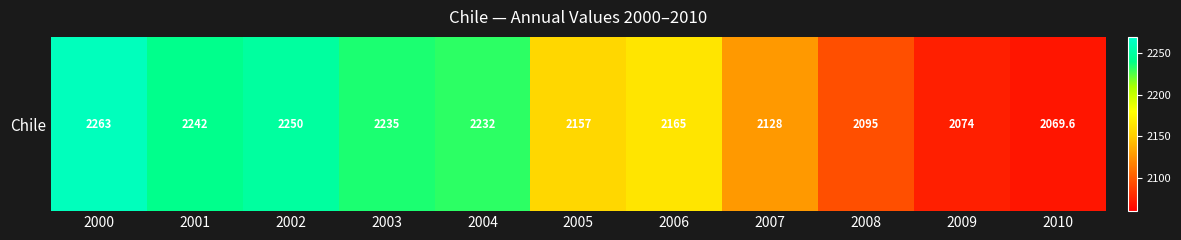

Where does the data first go above 2165?

2000